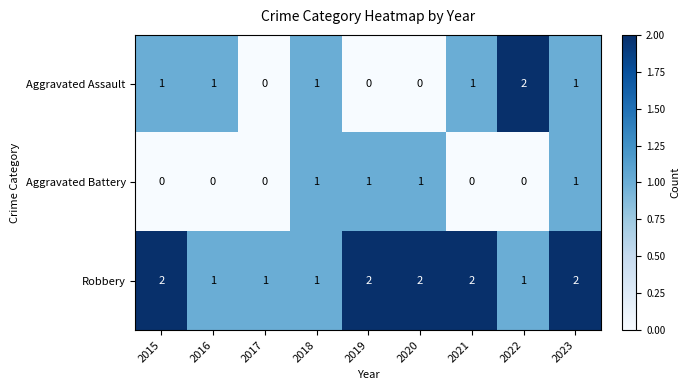

How many distinct data groups are displayed?

3